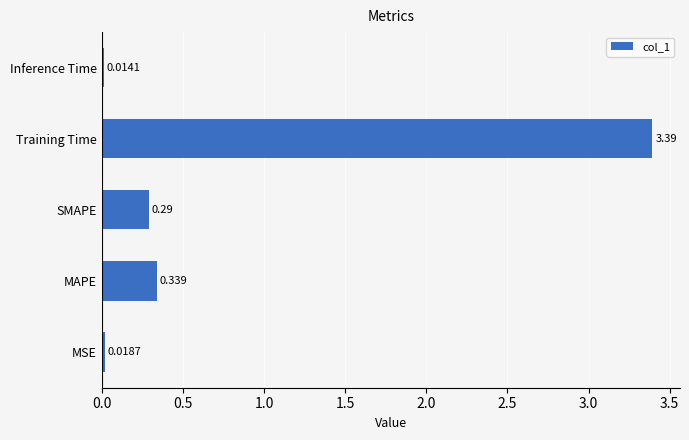

How many data points does each series have?

5